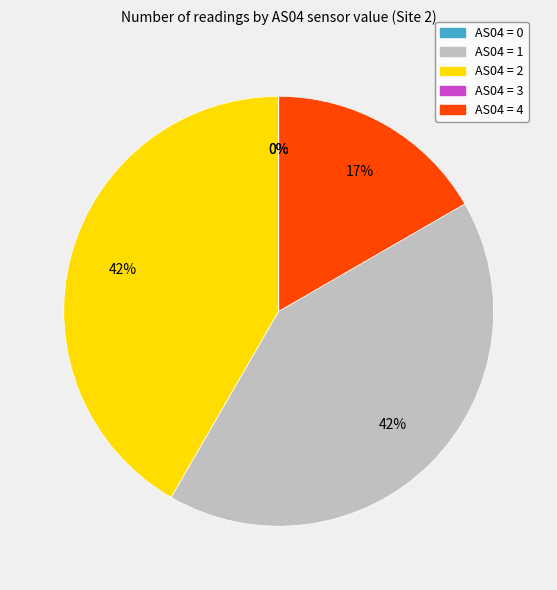

Which slice is the largest?

AS04 = 2